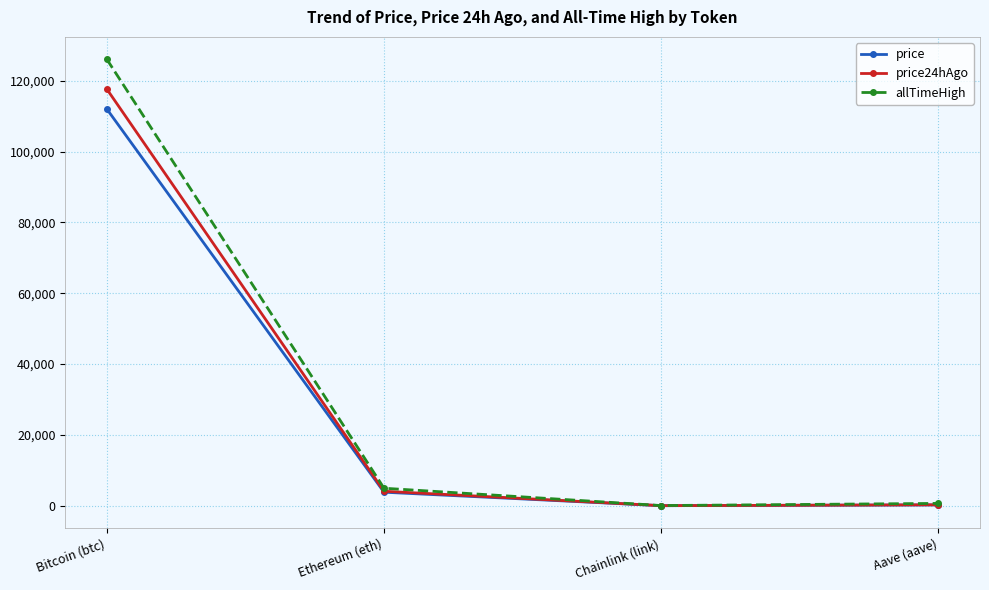

At which category does price reach its first local valley?

Chainlink (link)